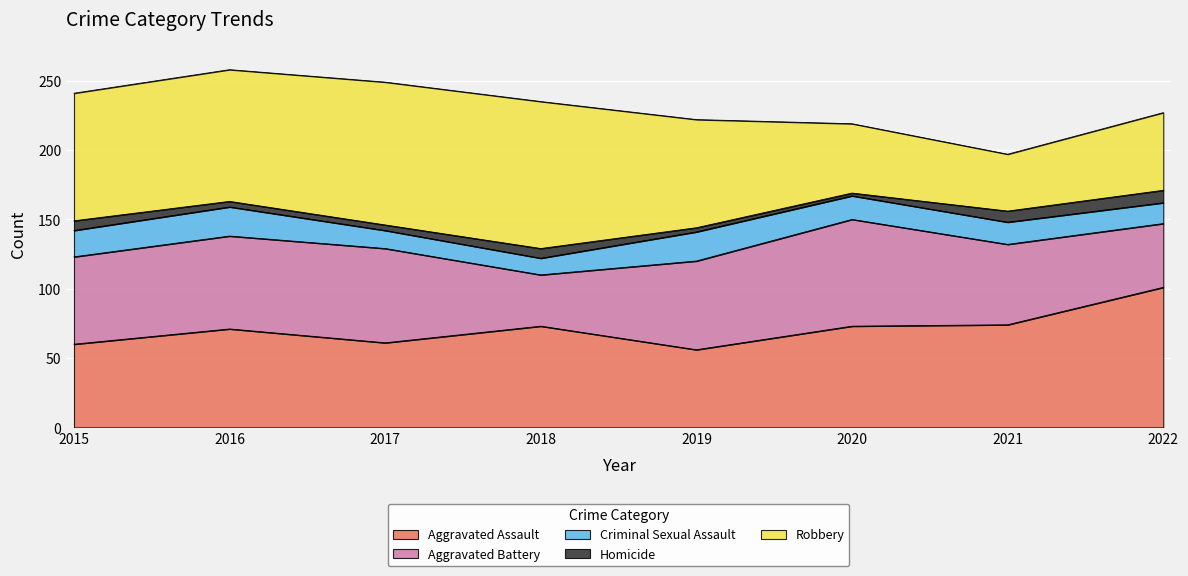

At which category is the sum across all series the highest?

2016